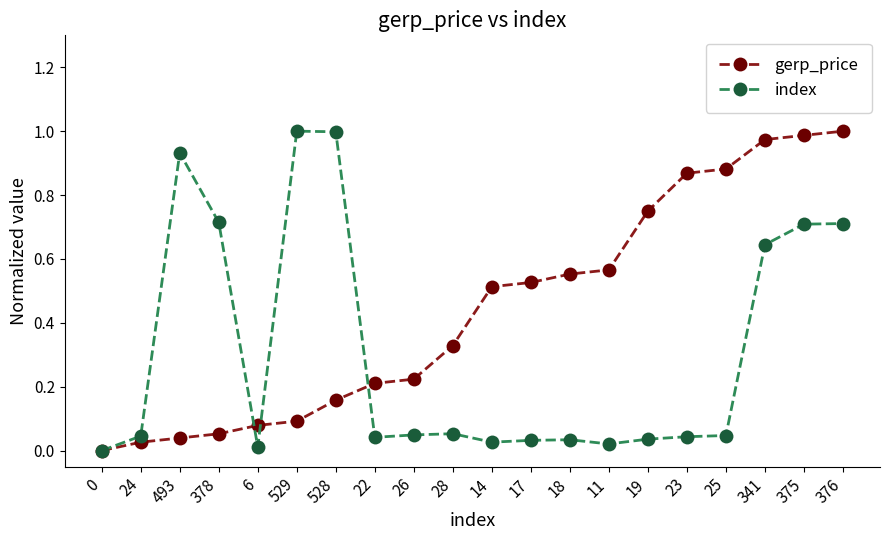

Which series changed the most between 528 and 376?

gerp_price